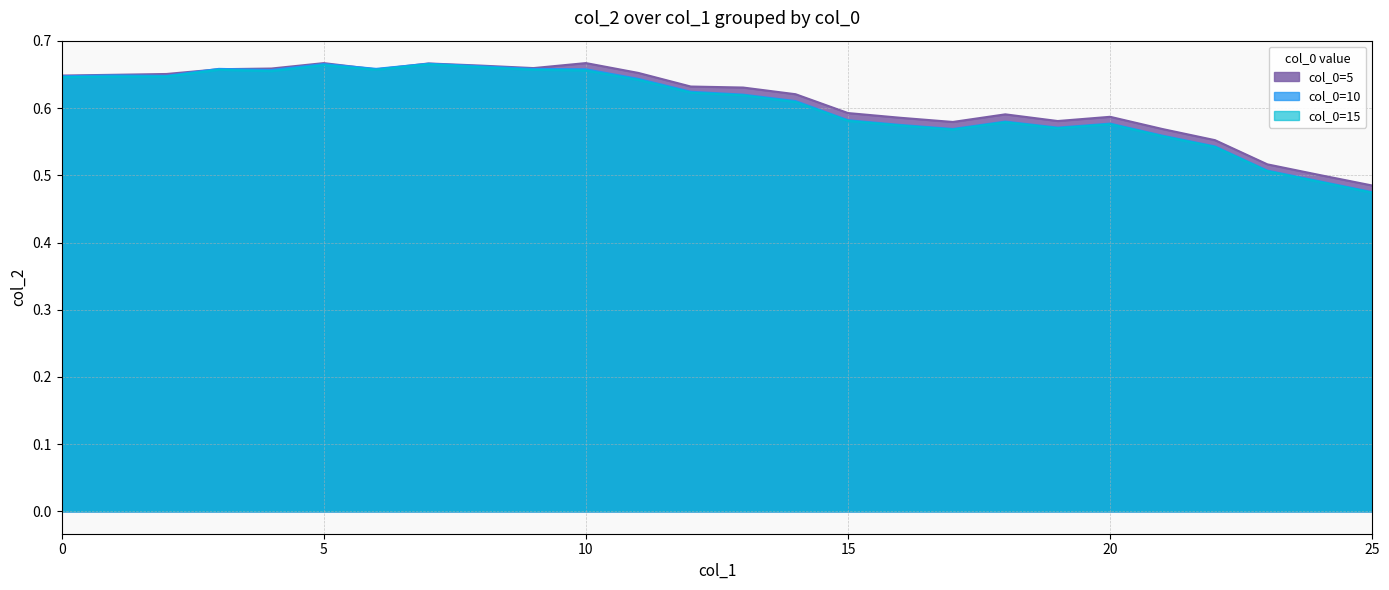

Rank the series at 17 from highest to lowest value.

col_0=5, col_0=10, col_0=15